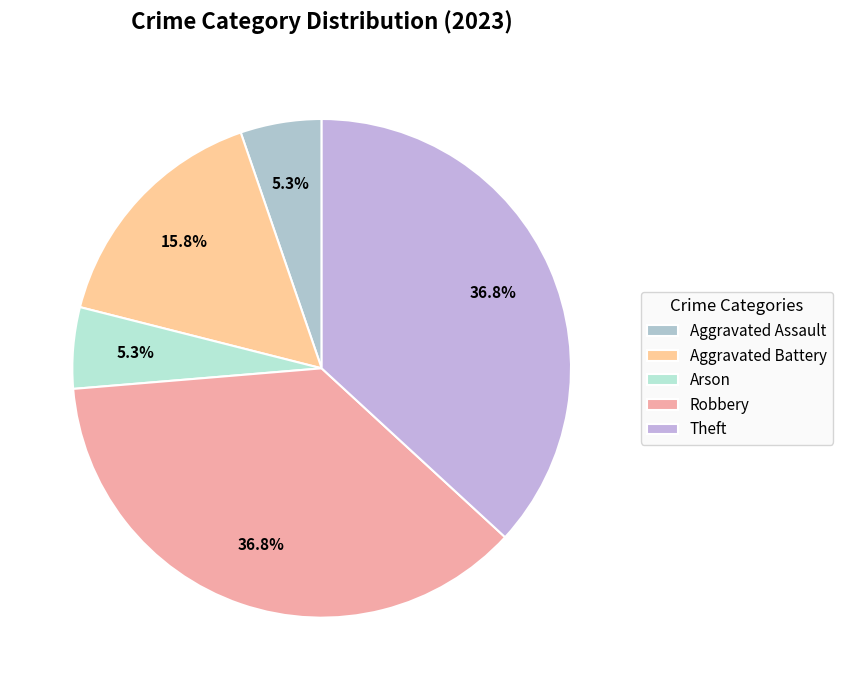

Which category has the smallest portion of the pie?

Aggravated Assault